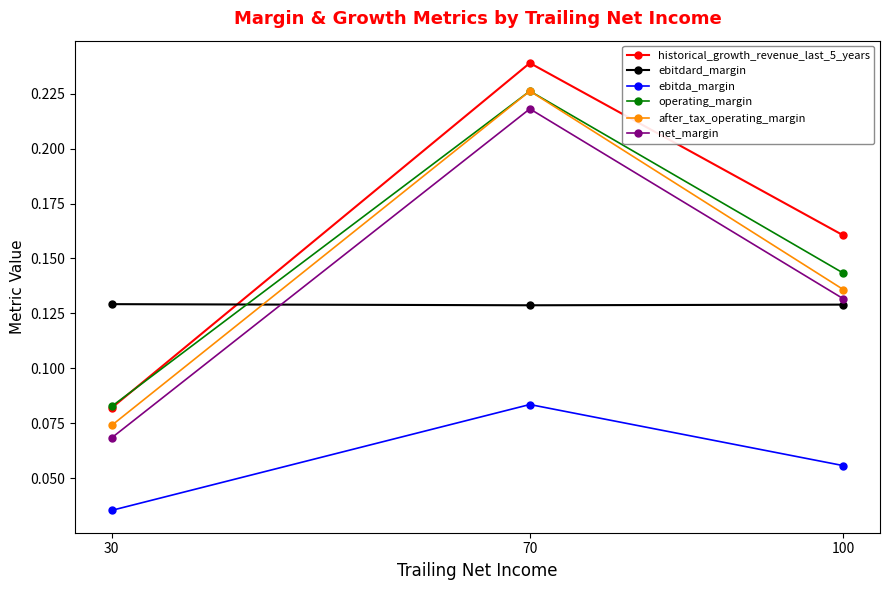

At which label is net_margin closest to 0?

30